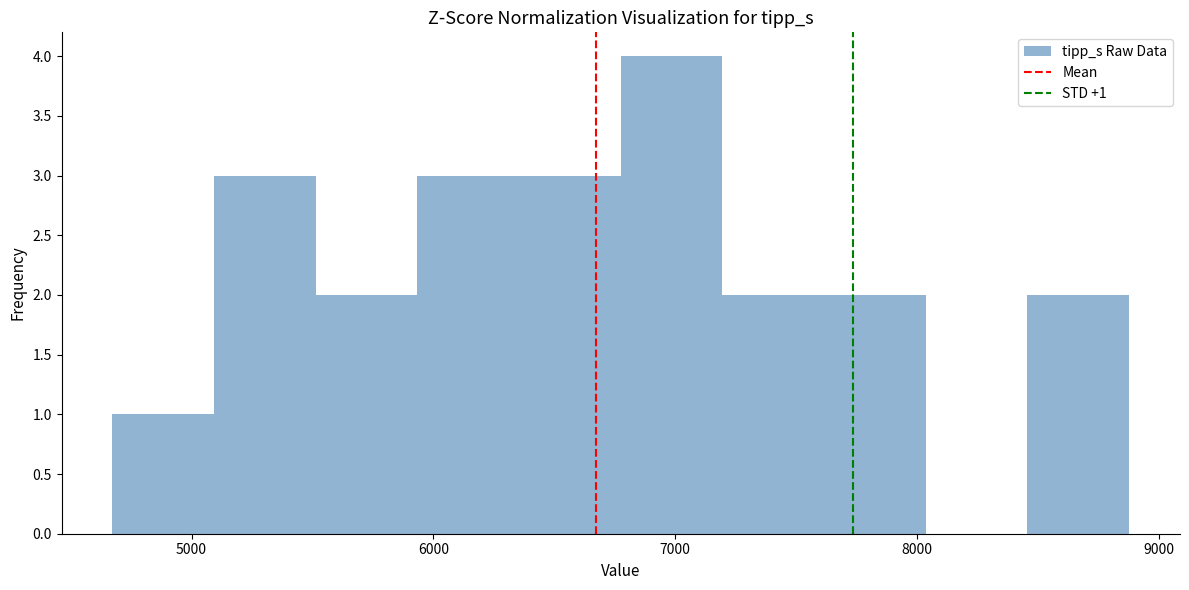

Which range on the x-axis has the tallest bar?

6800 to 7200